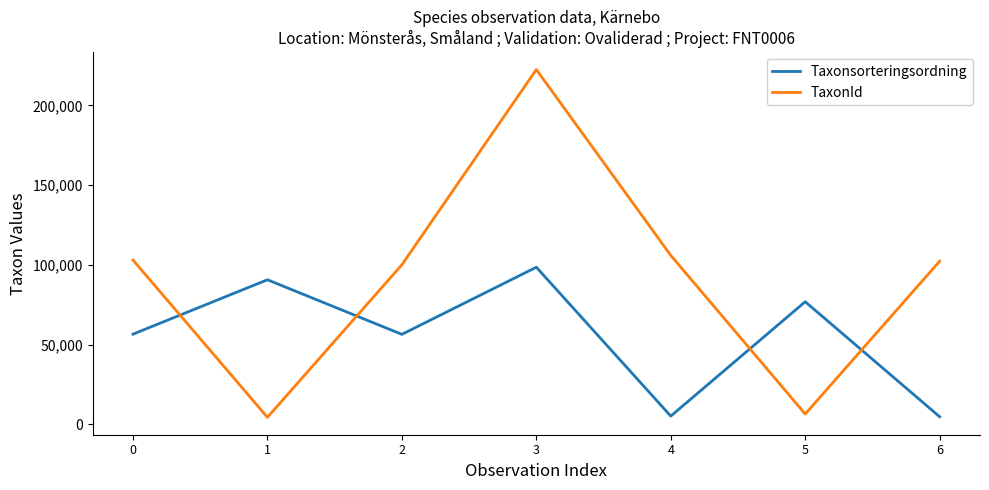

At 5, list the series in order from smallest to largest.

TaxonId, Taxonsorteringsordning